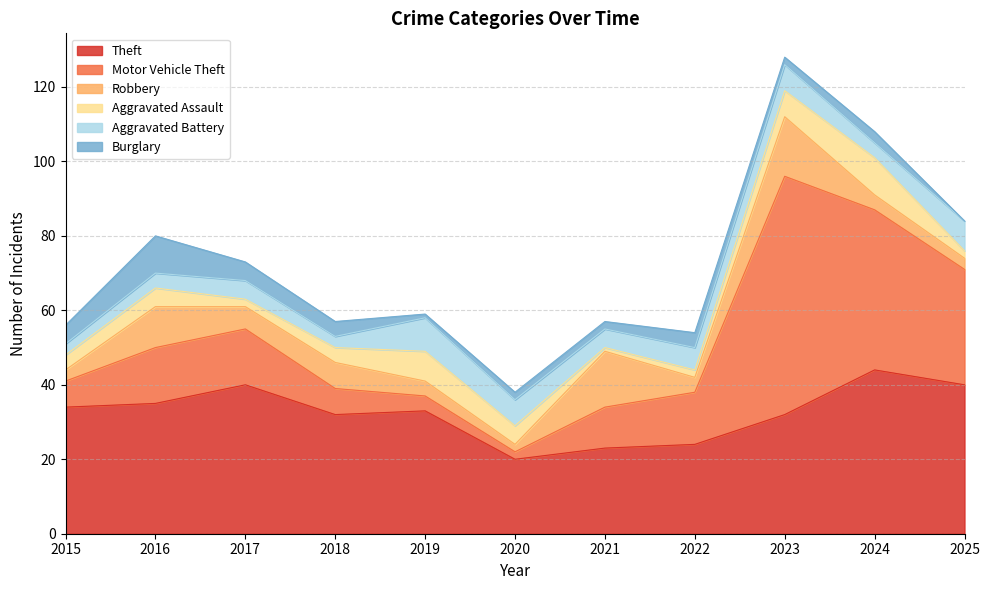

In Aggravated Assault, how many points are lower than both neighbors (excluding endpoints)?

2